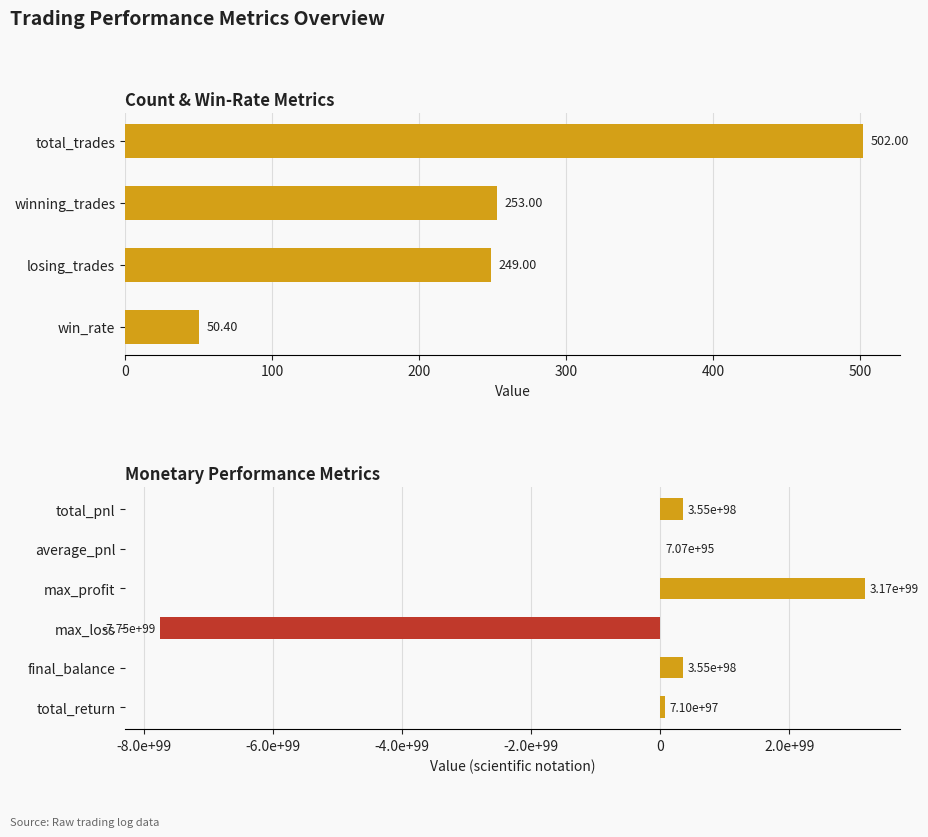

Rank the categories by value from highest to lowest.

max_profit, total_pnl, final_balance, total_return, average_pnl, total_trades, winning_trades, losing_trades, win_rate, max_loss